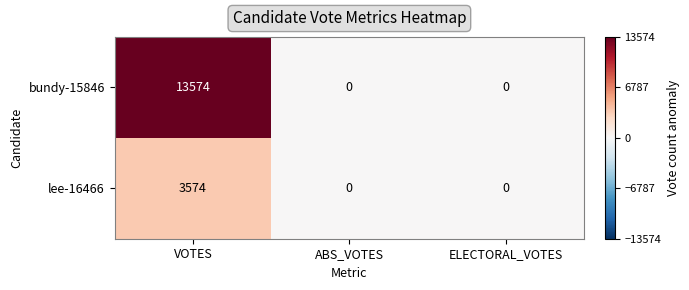

Rank the series by their average value, from highest to lowest.

bundy-15846, lee-16466